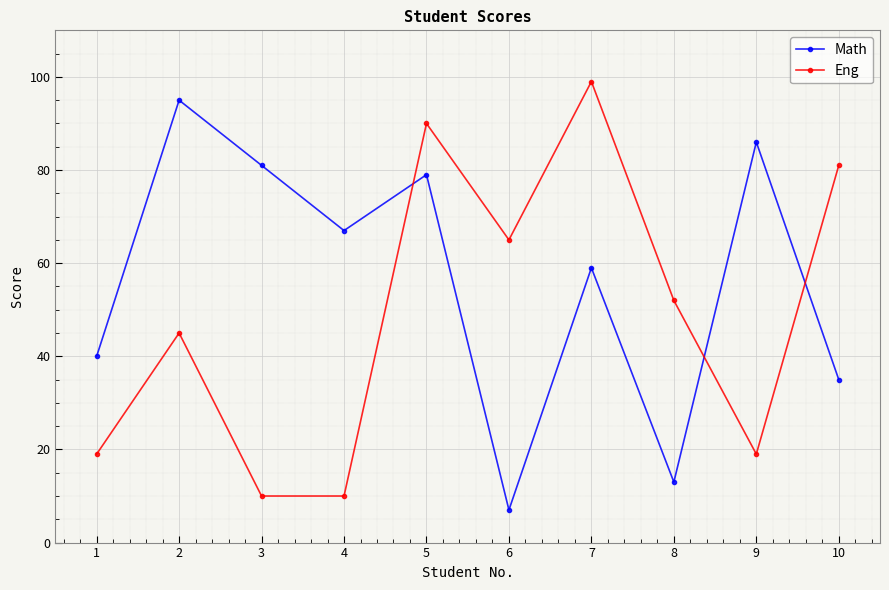

List the series in order of their peak value, lowest first.

Math, Eng